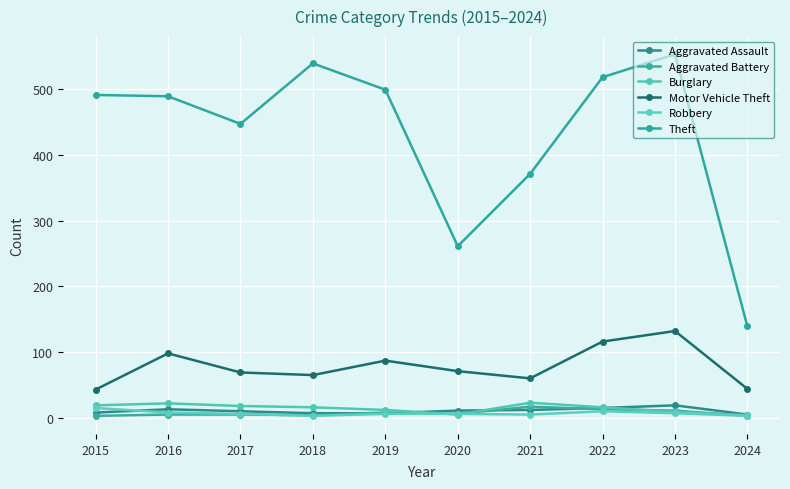

At how many categories does at least one series exceed 60?

10